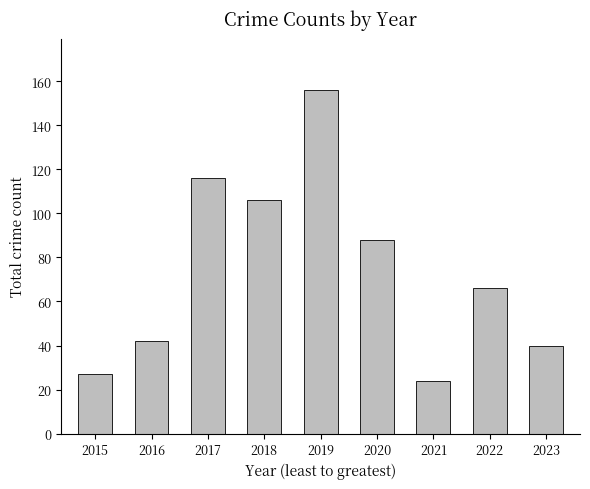

The chart shows a value of 160 at 2017. True or false?

False